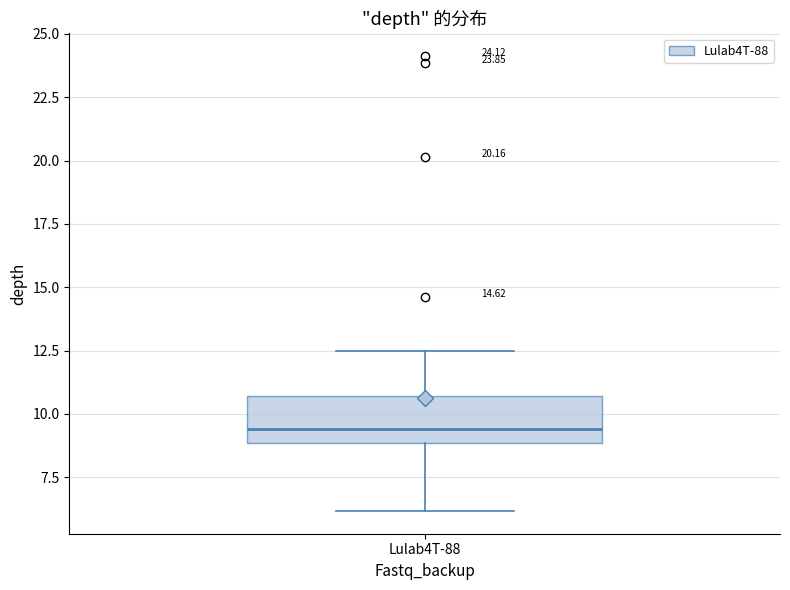

Where does the lower whisker of the box for Lulab4T-88 end on the y-axis? The values are not printed on the chart, so give them approximately, as read against the axis.

6.0